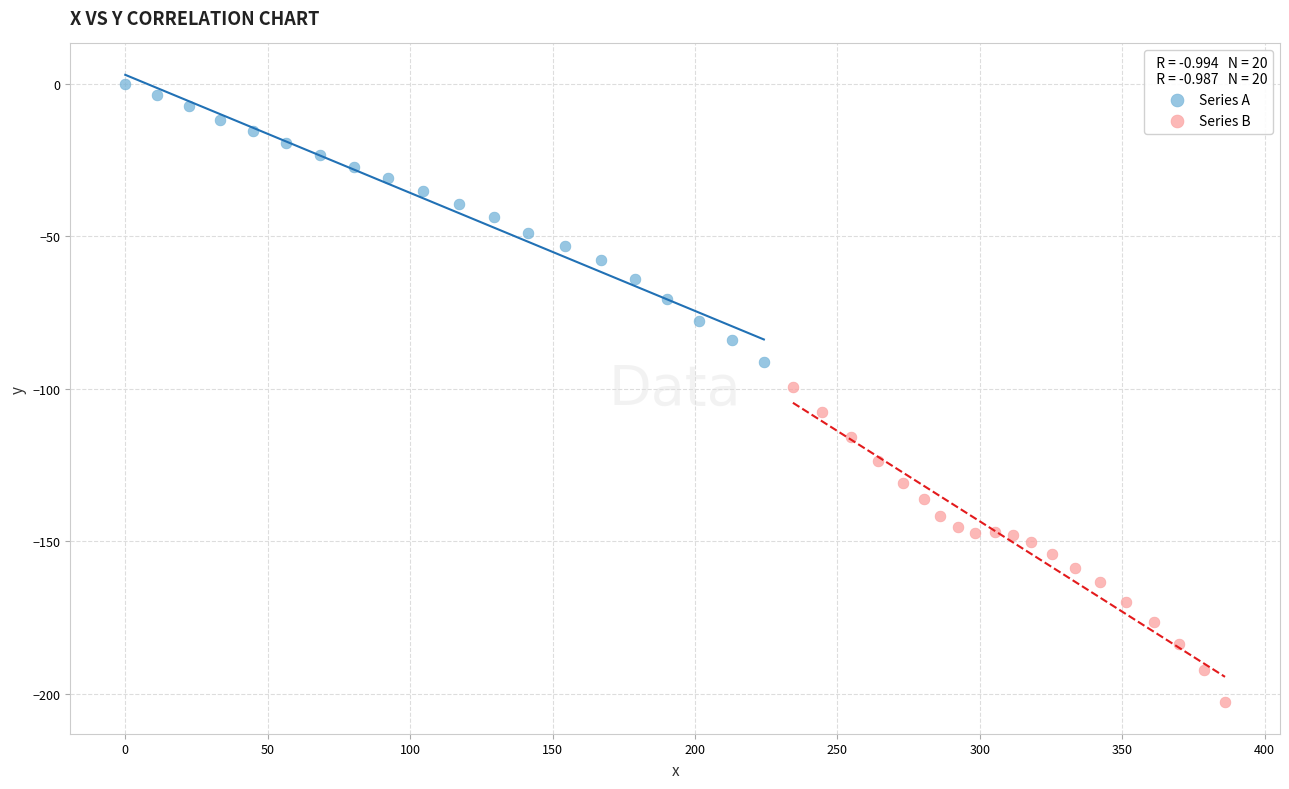

Which series reaches the maximum Y coordinate?

Series A